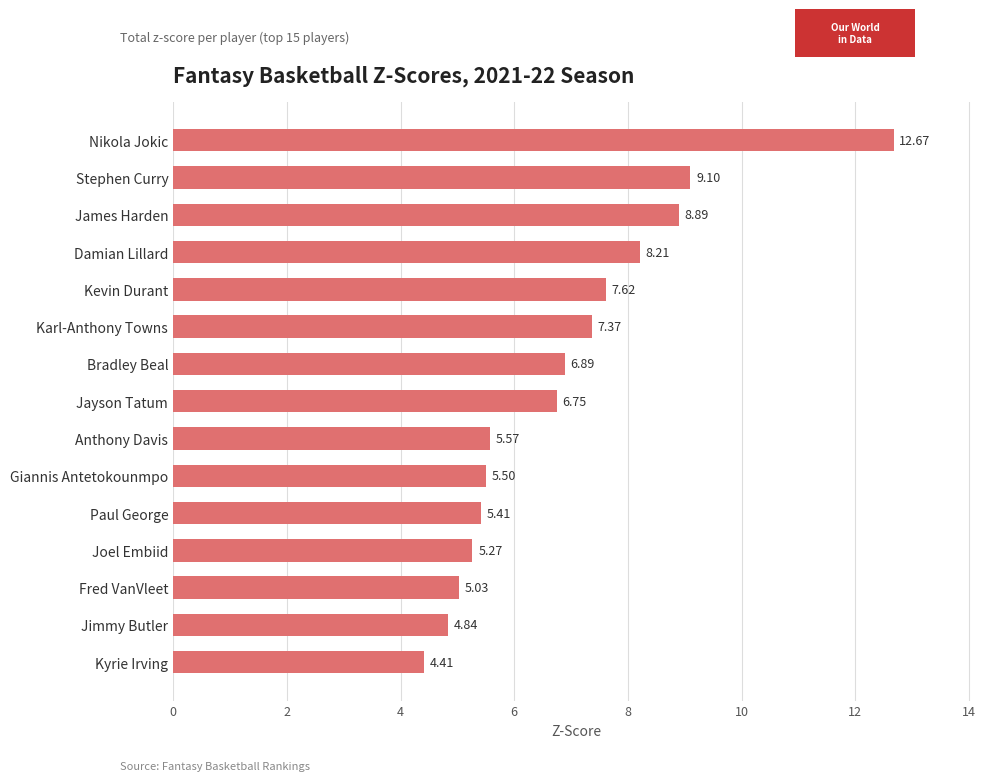

Where is the data nearest to the value 8?

Damian Lillard